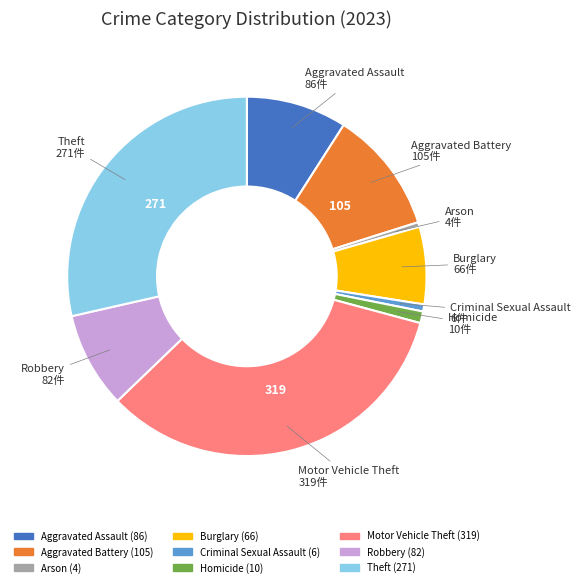

Combined, do Robbery and Burglary account for over 50%?

No